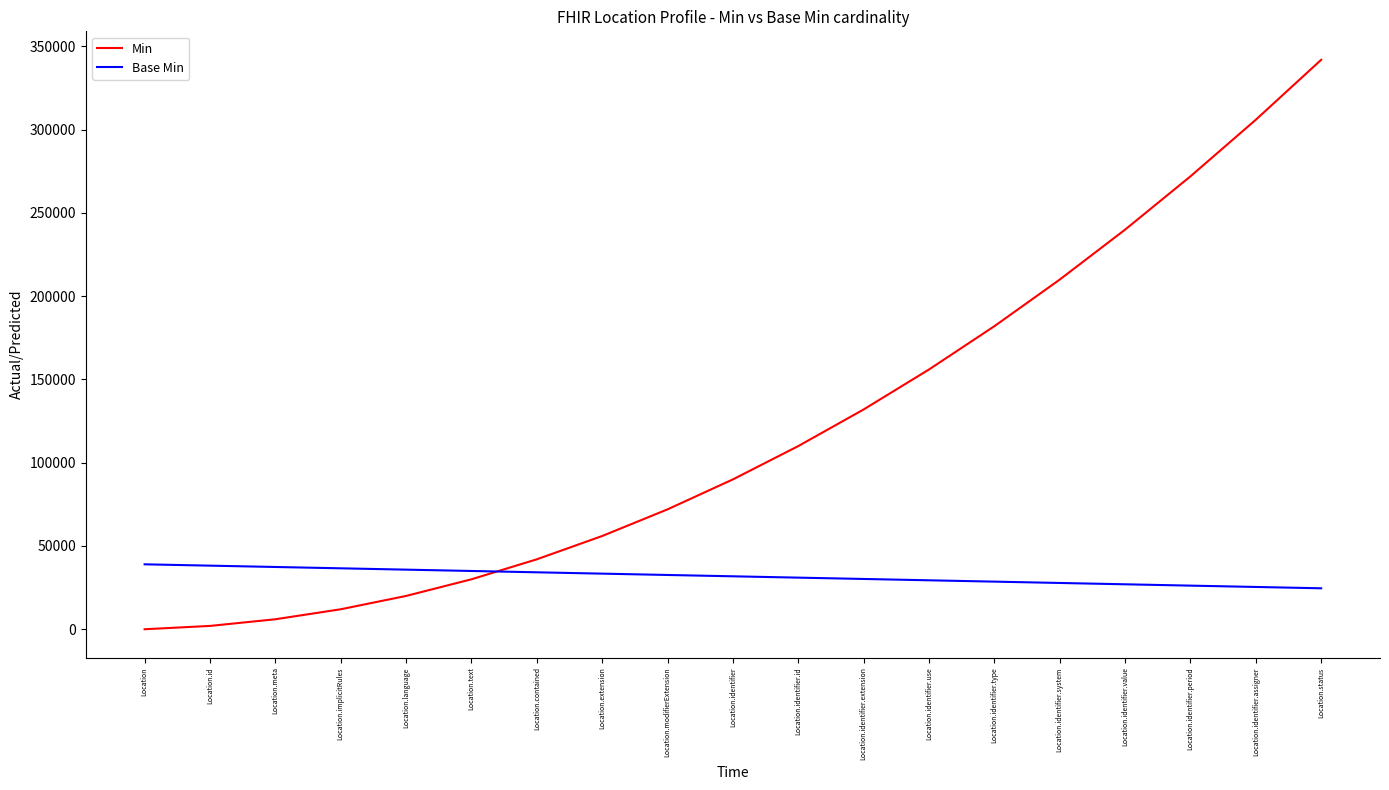

At Location.identifier.assigner, list the series in order from smallest to largest.

Base Min, Min